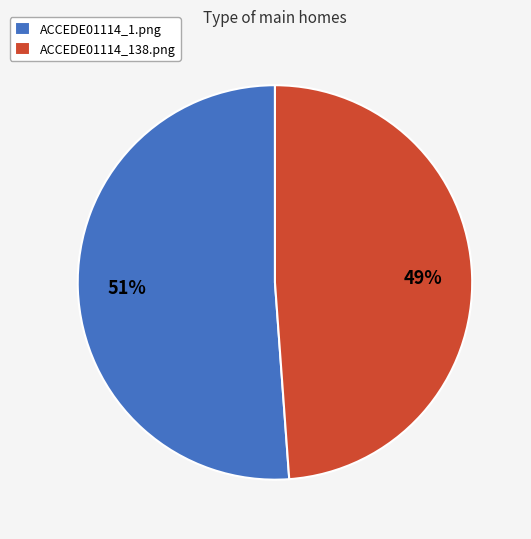

To the nearest percent, what is the difference between the largest and smallest slice percentages?

2%